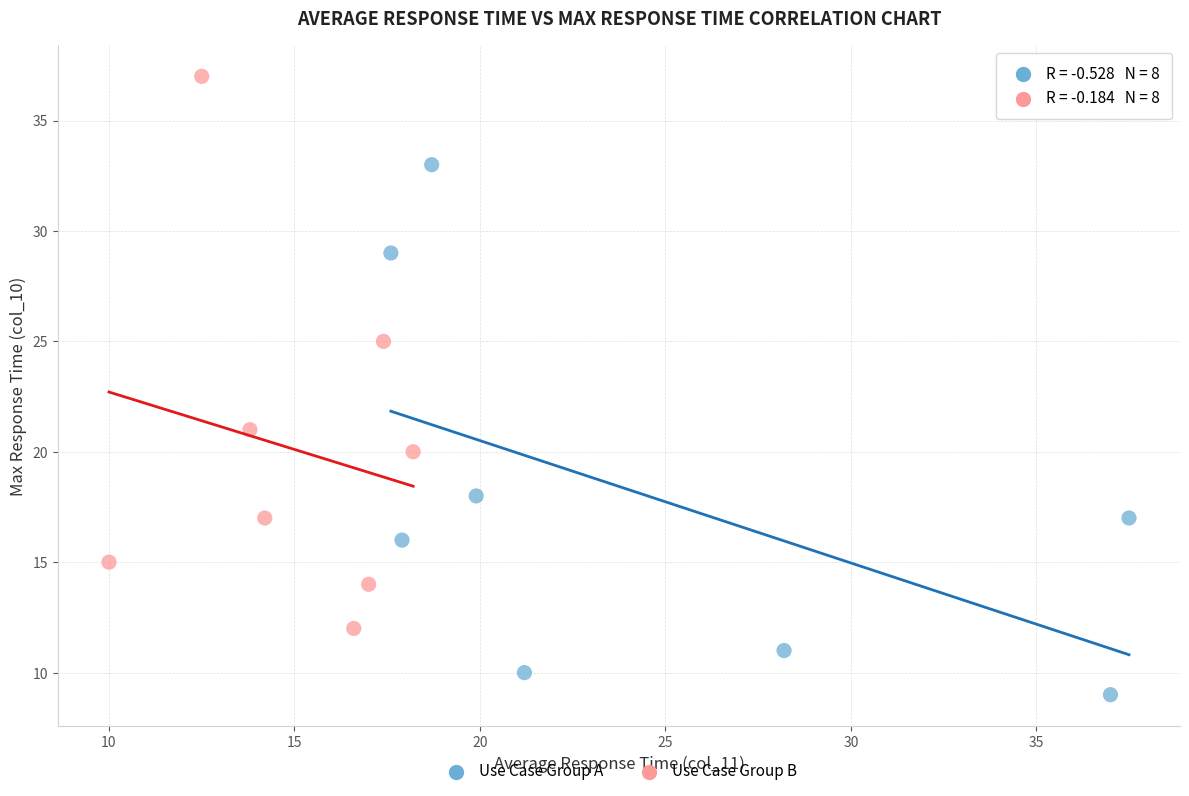

Which series reaches the minimum Y coordinate?

Use Case Group A